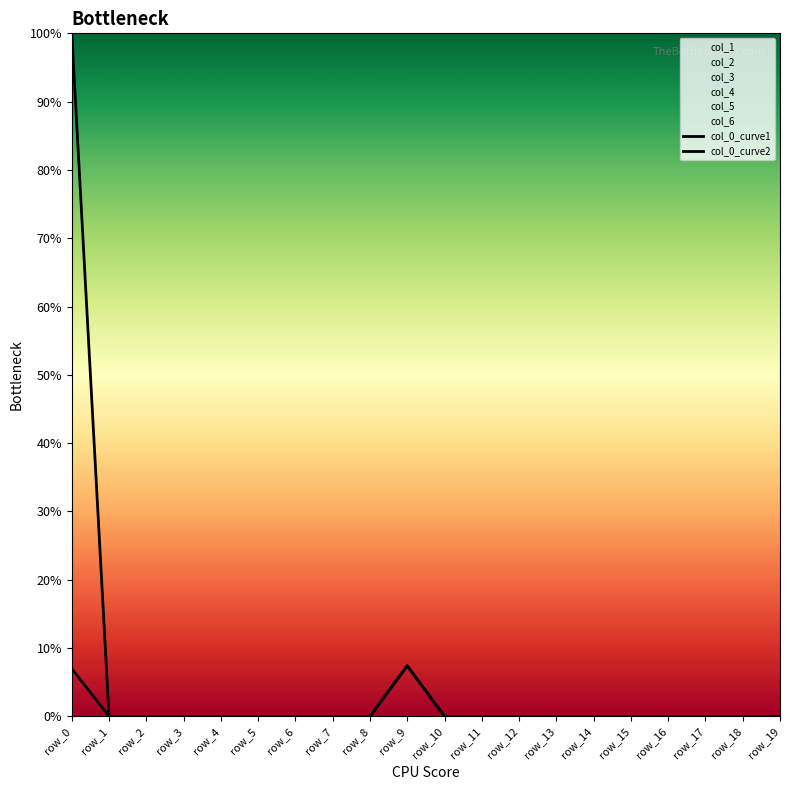

The col_0_curve1 series shows 0.0 at row_10. True or false?

True